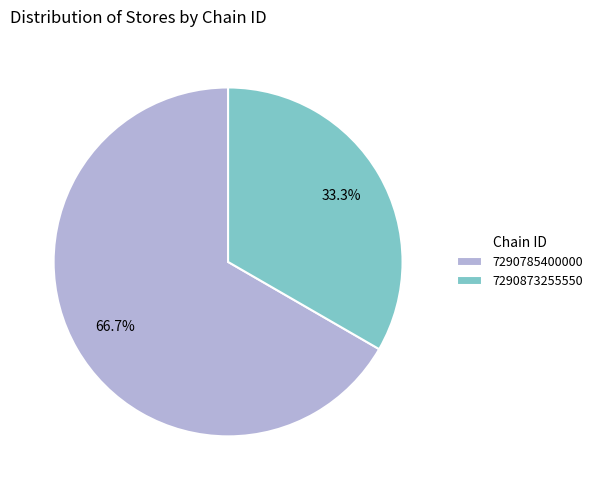

Rank the categories by value from lowest to highest.

7290873255550, 7290785400000